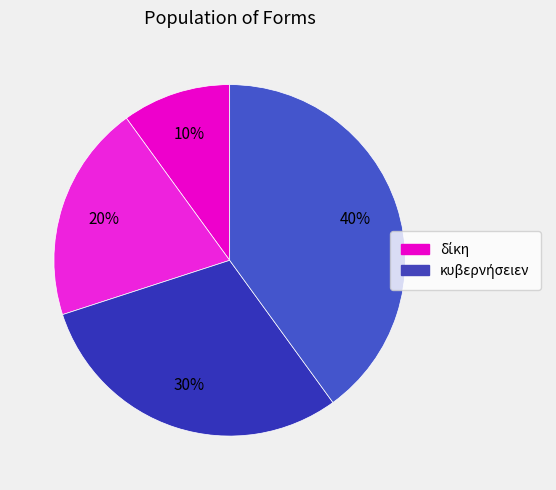

How many segments does this pie chart have?

4